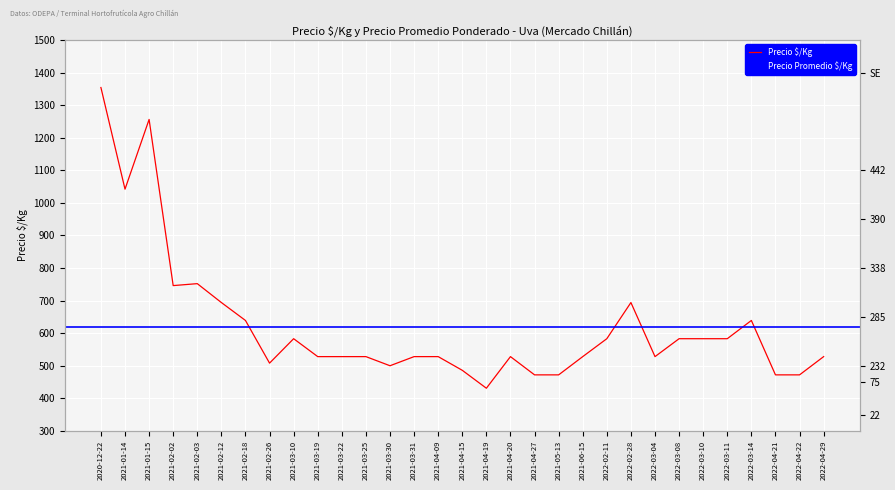

Is it true that the value at 2021-03-30 is 500?

True